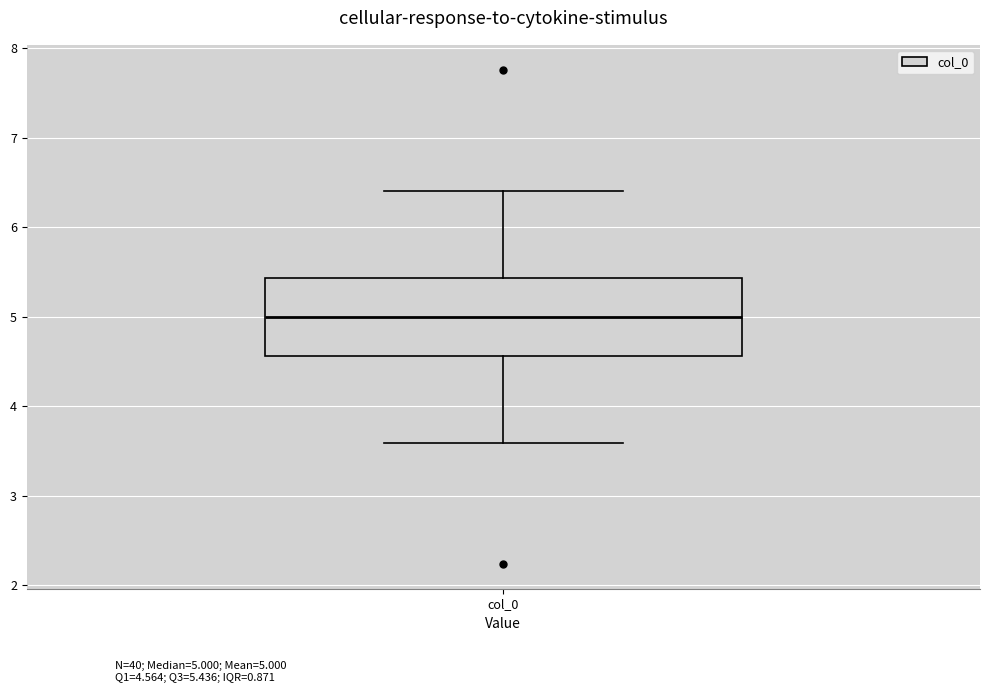

Where does the upper whisker of the box for col_0 end on the y-axis? The values are not printed on the chart, so give them approximately, as read against the axis.

6.4